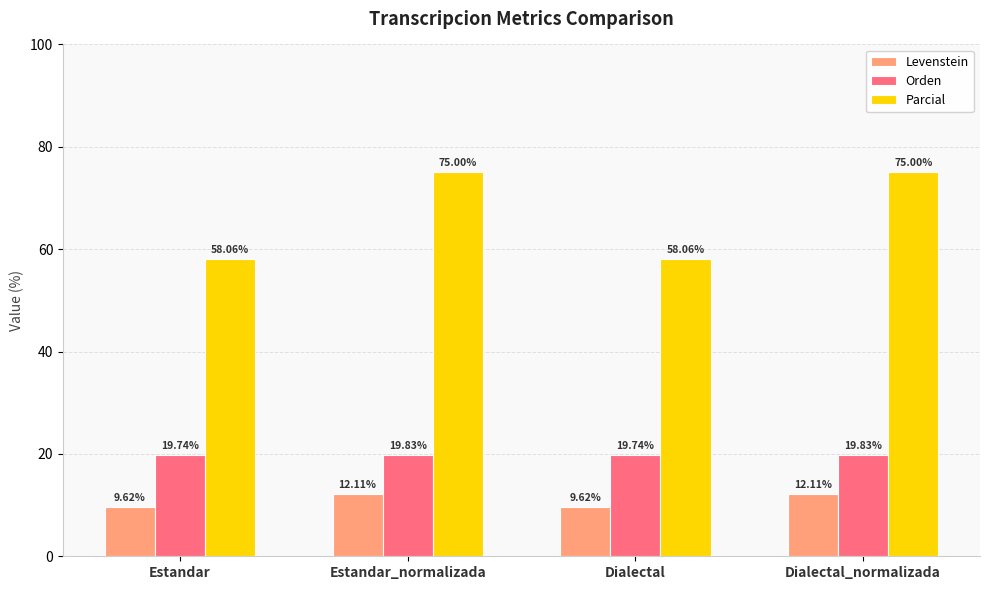

Reading right to left, extract all data points from this chart.

Levenstein: 12.1	9.6	12.1	9.6
Orden: 19.8	19.7	19.8	19.7
Parcial: 75.0	58.1	75.0	58.1